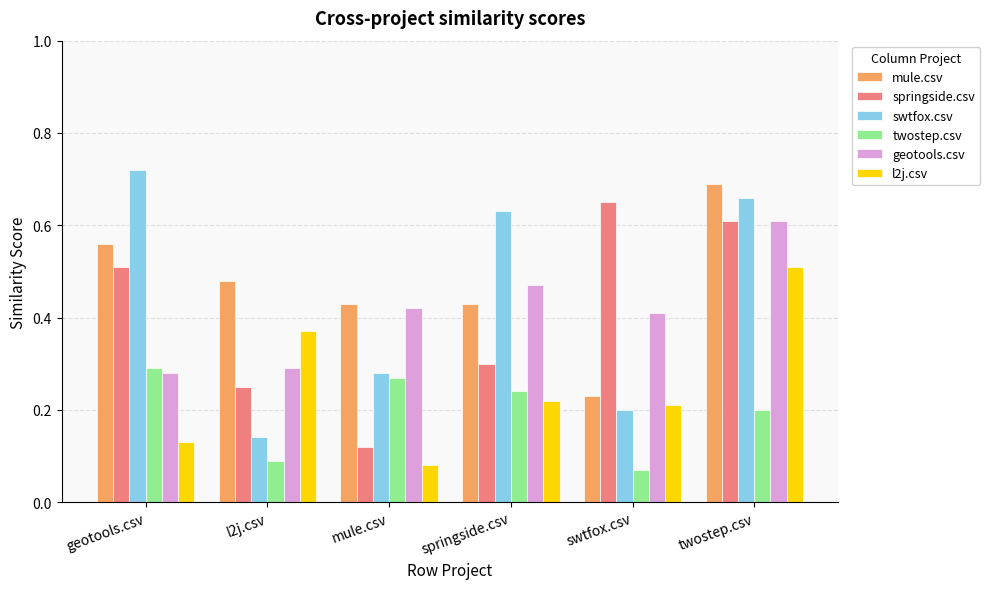

At which category does the chart reach its peak across all series?

geotools.csv